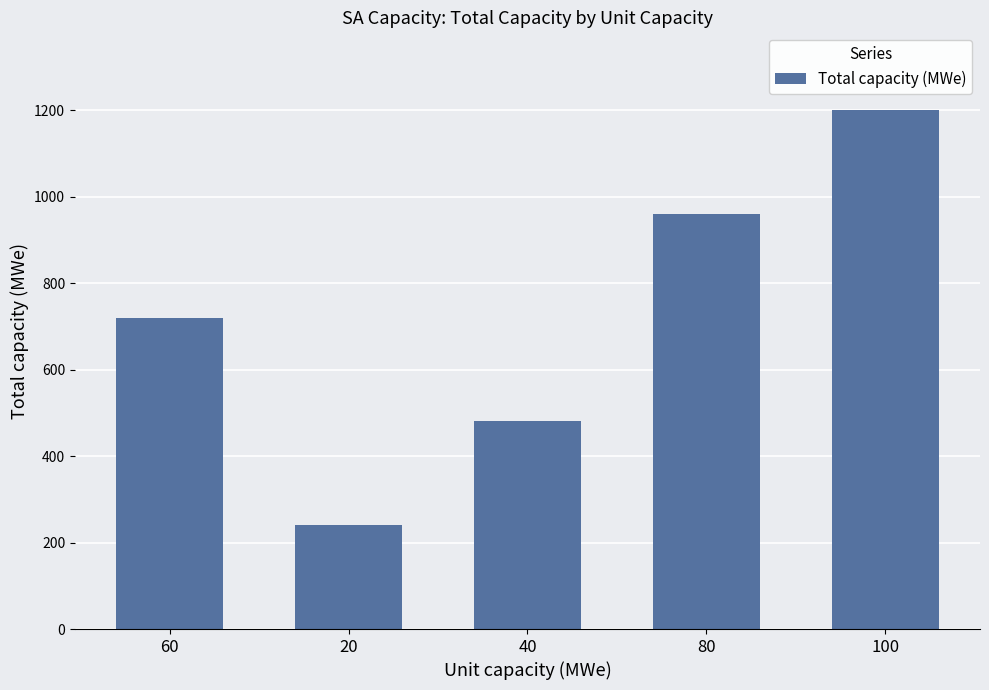

At which category does the chart reach its minimum across all series?

20